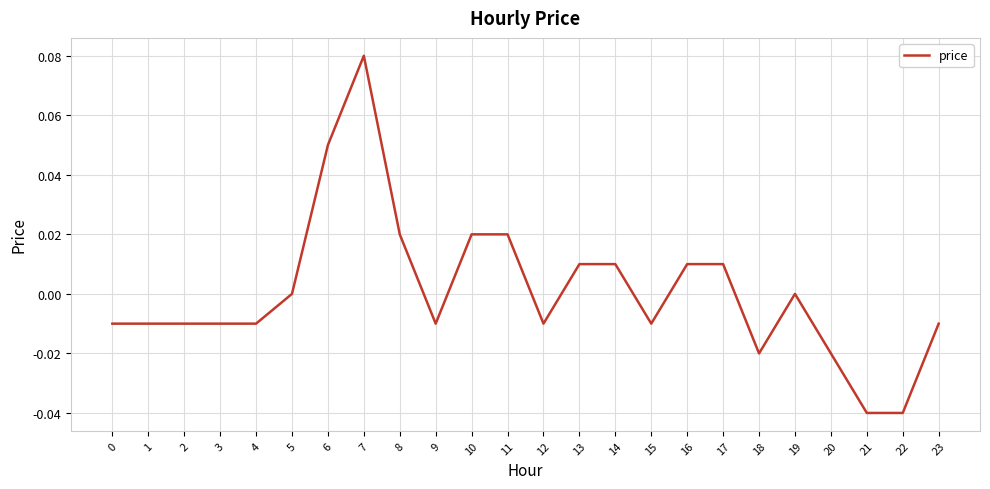

Between 12 and 7, which is larger?

7